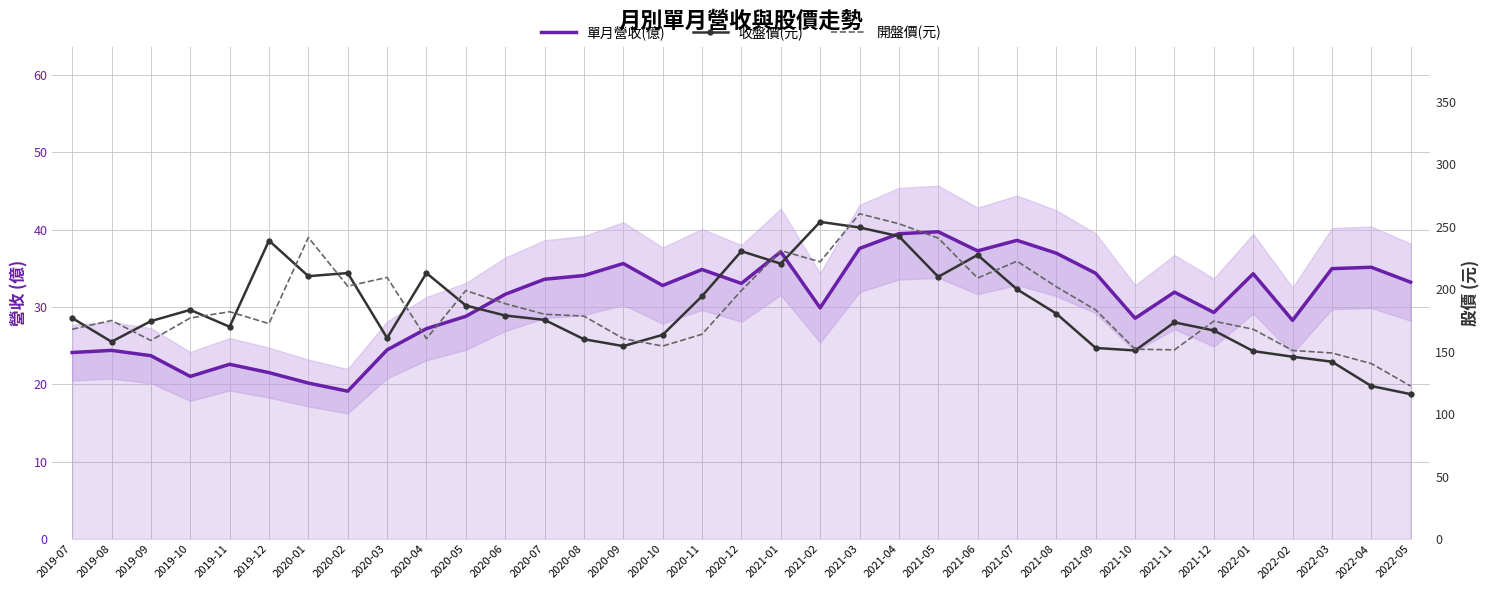

Read the 開盤價(元) value at 2019-07.

168.0